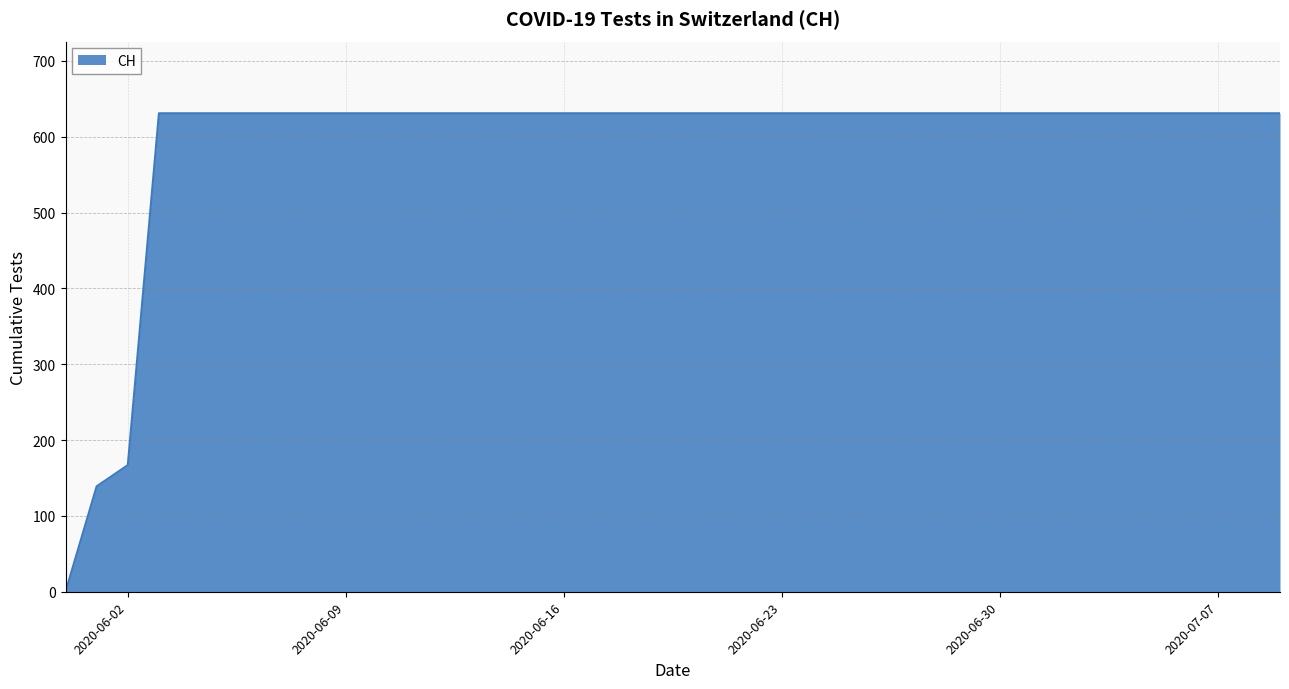

What is the difference between the maximum and minimum values?

631